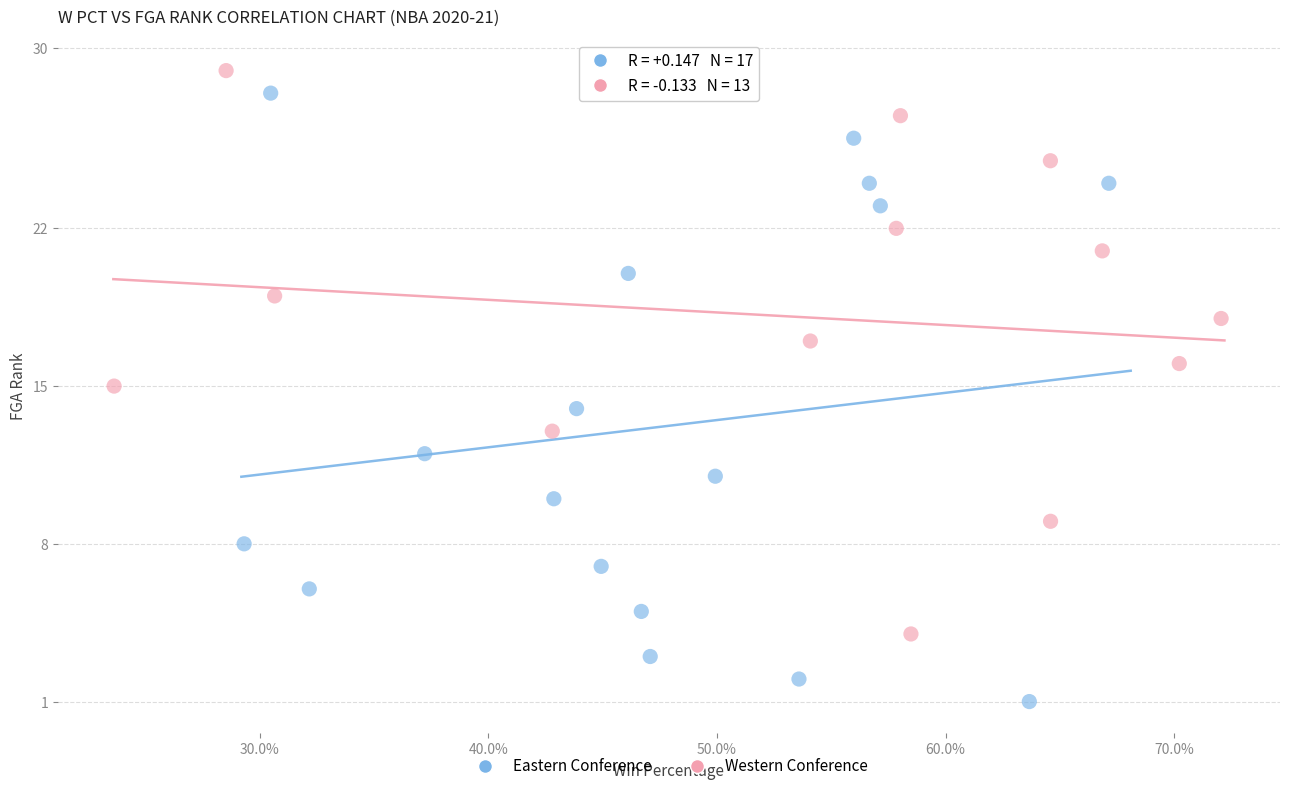

Which series contains the lowest Y value?

Eastern Conference